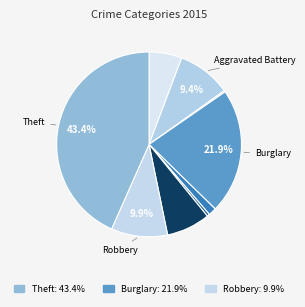

How many segments does this pie chart have?

9